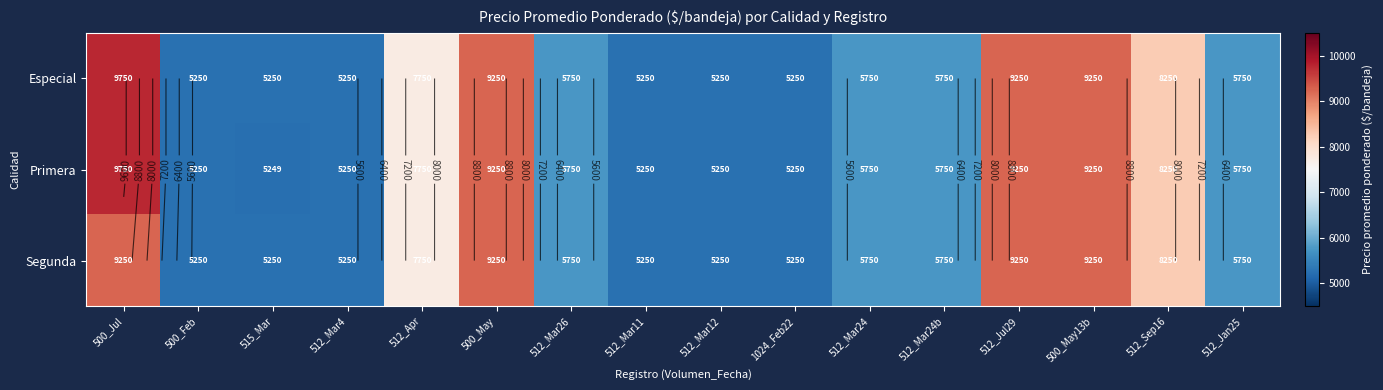

How many data points does each series have?

16